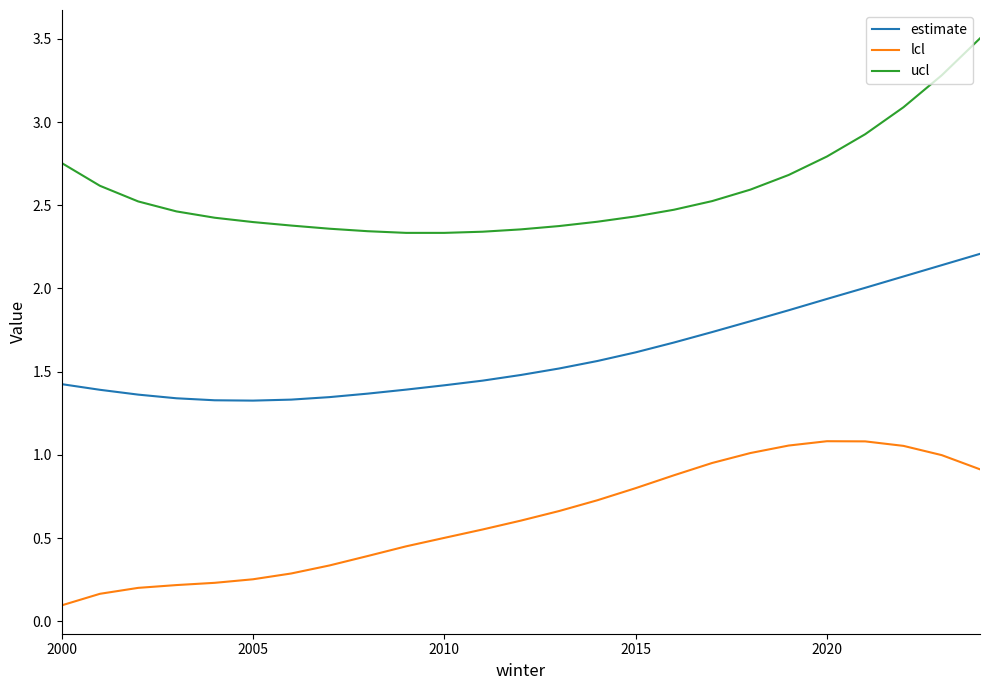

List the series in order of their peak value, lowest first.

lcl, estimate, ucl